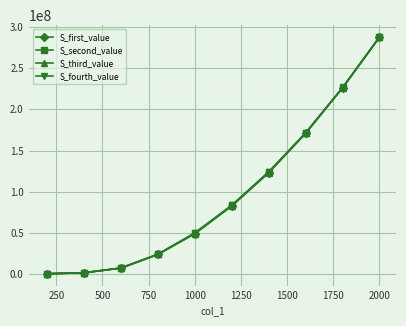

What are all the series names shown in the legend?

S_first_value, S_second_value, S_third_value, S_fourth_value